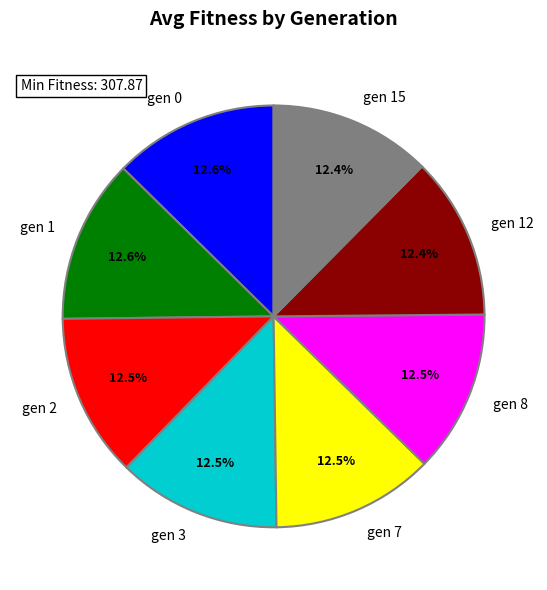

Does gen 3 account for over 50% of the chart?

No